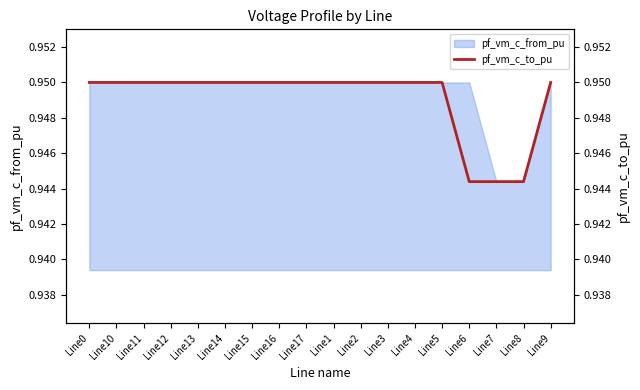

What is the label of the 14th point from the right?

Line13